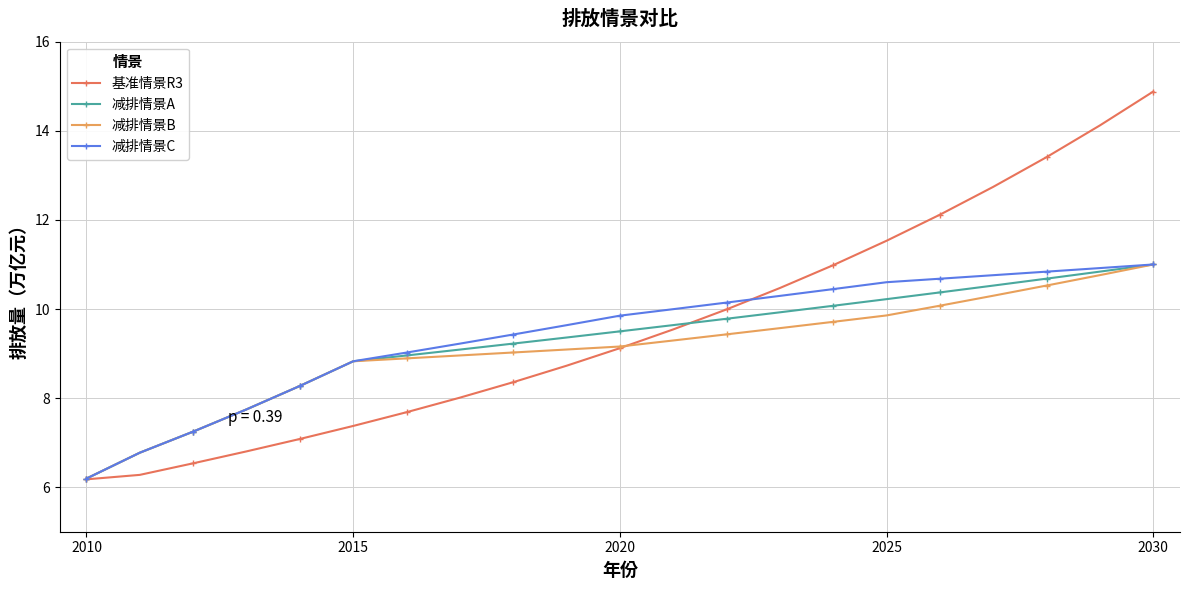

Which series has the largest range (max minus min)?

基准情景R3